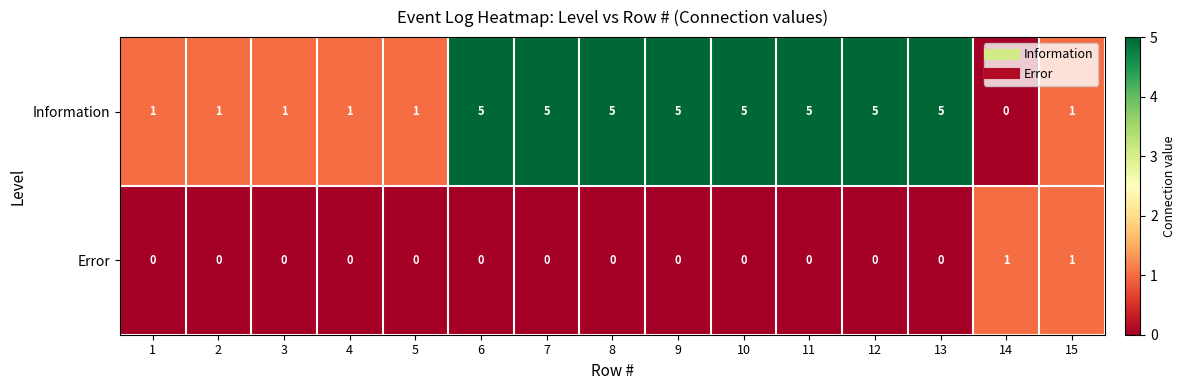

Reading right to left, transcribe all the data shown in this chart.

Information: 15=1	14=0	13=5	12=5	11=5	10=5	9=5	8=5	7=5	6=5	5=1	4=1	3=1	2=1	1=1
Error: 15=1	14=1	13=0	12=0	11=0	10=0	9=0	8=0	7=0	6=0	5=0	4=0	3=0	2=0	1=0